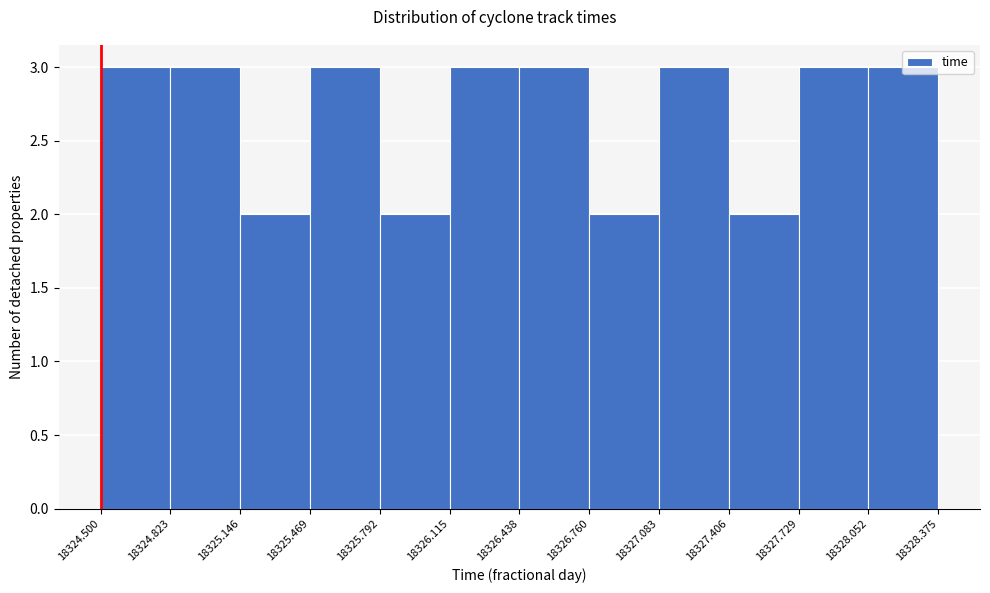

Reading left to right, list every bar in this chart as the range it spans on the x-axis followed by its height. The values are not printed on the chart, so give them approximately, as read against the axis.

18324.500 to 18324.823: 3
18324.823 to 18325.146: 3
18325.146 to 18325.469: 2
18325.469 to 18325.792: 3
18325.792 to 18326.115: 2
18326.115 to 18326.438: 3
18326.438 to 18326.760: 3
18326.760 to 18327.083: 2
18327.083 to 18327.406: 3
18327.406 to 18327.729: 2
18327.729 to 18328.052: 3
18328.052 to 18328.375: 3